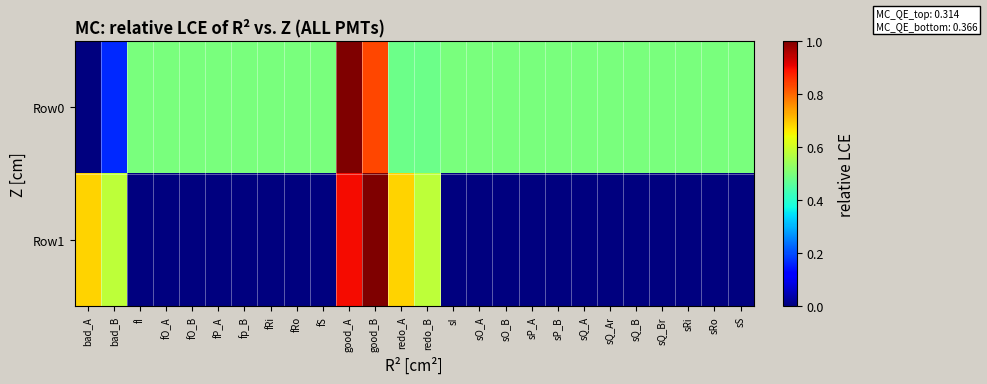

Rank the series at sI from highest to lowest value.

Row0, Row1